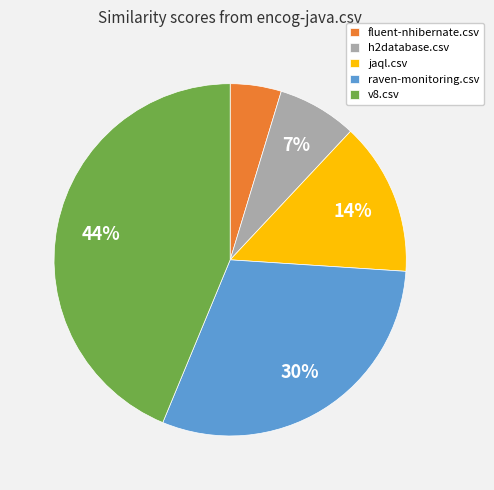

Which slice is the largest?

v8.csv